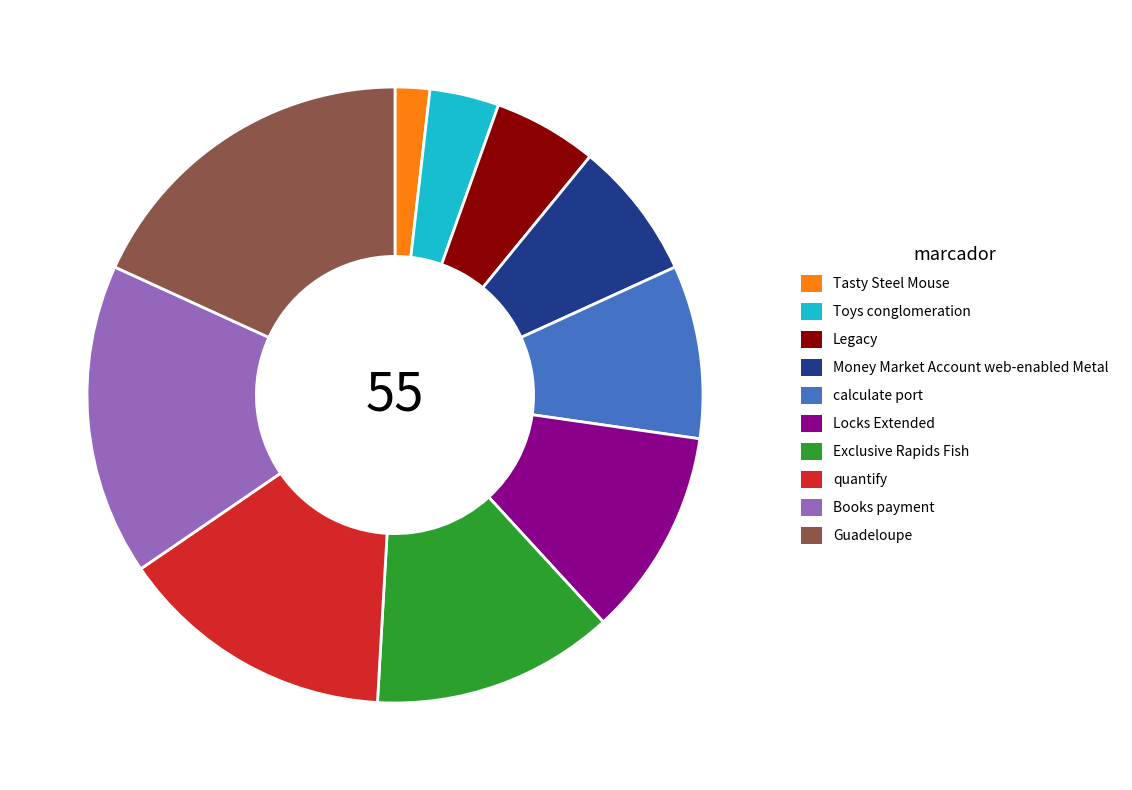

Is Toys conglomeration the majority of the pie?

No